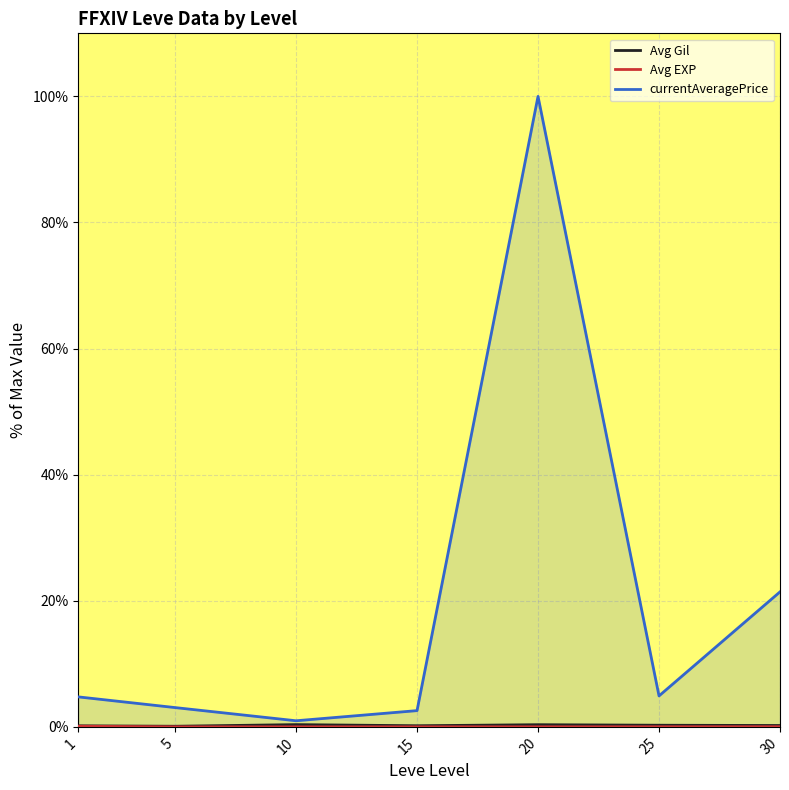

Which category has the highest value in the currentAveragePrice series?

20